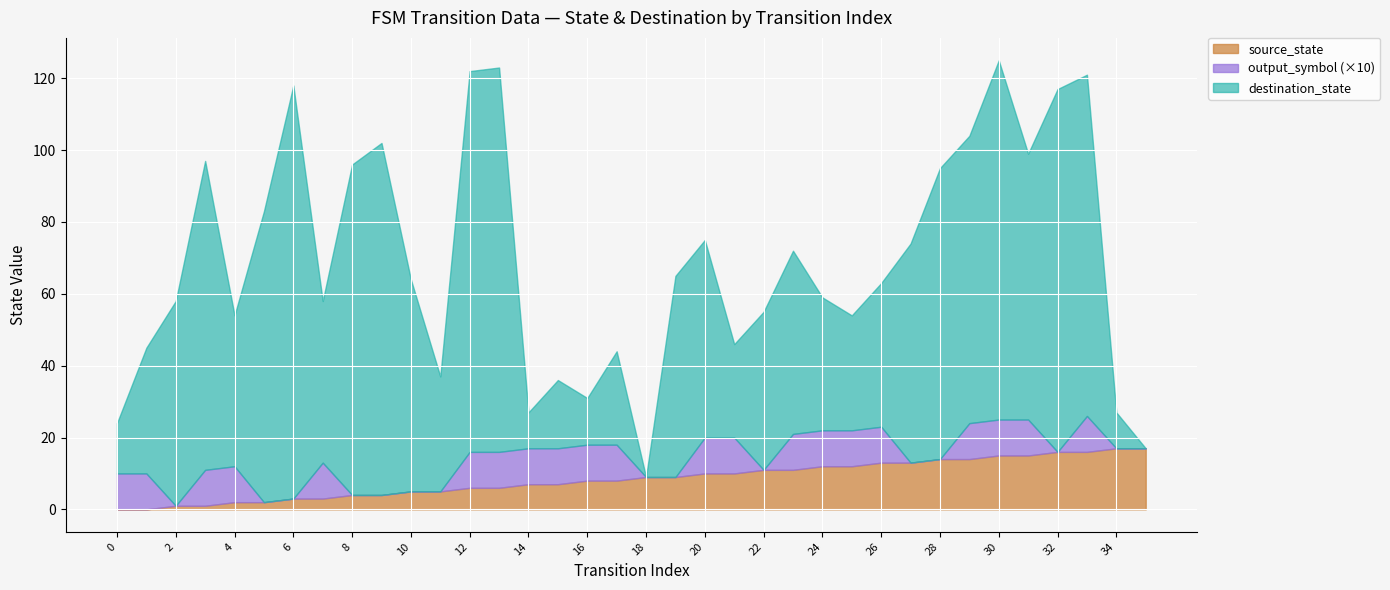

What is the average value of the output_symbol series?

1